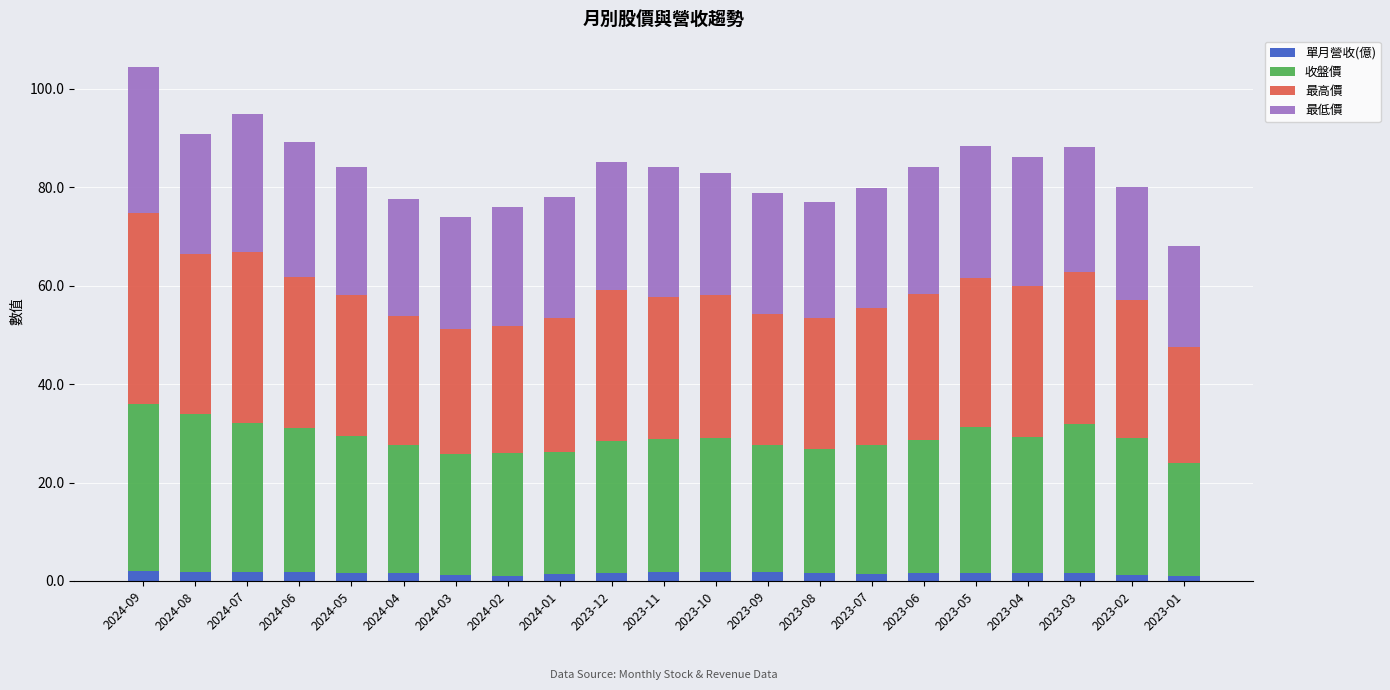

What is the sum of all 單月營收(億) values?

32.7